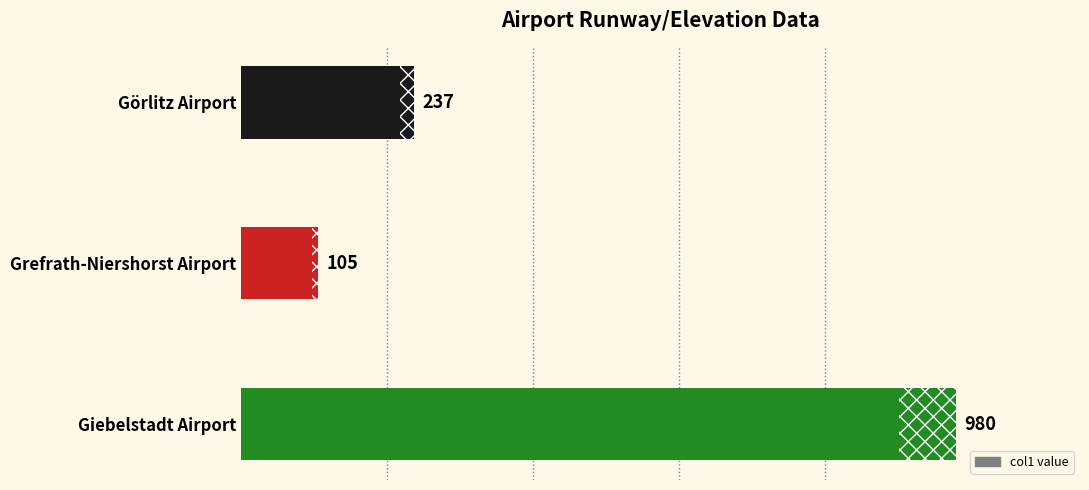

Reading bottom to top, what are all the values shown in this chart?

Giebelstadt Airport=980	Grefrath-Niershorst Airport=105	Görlitz Airport=237